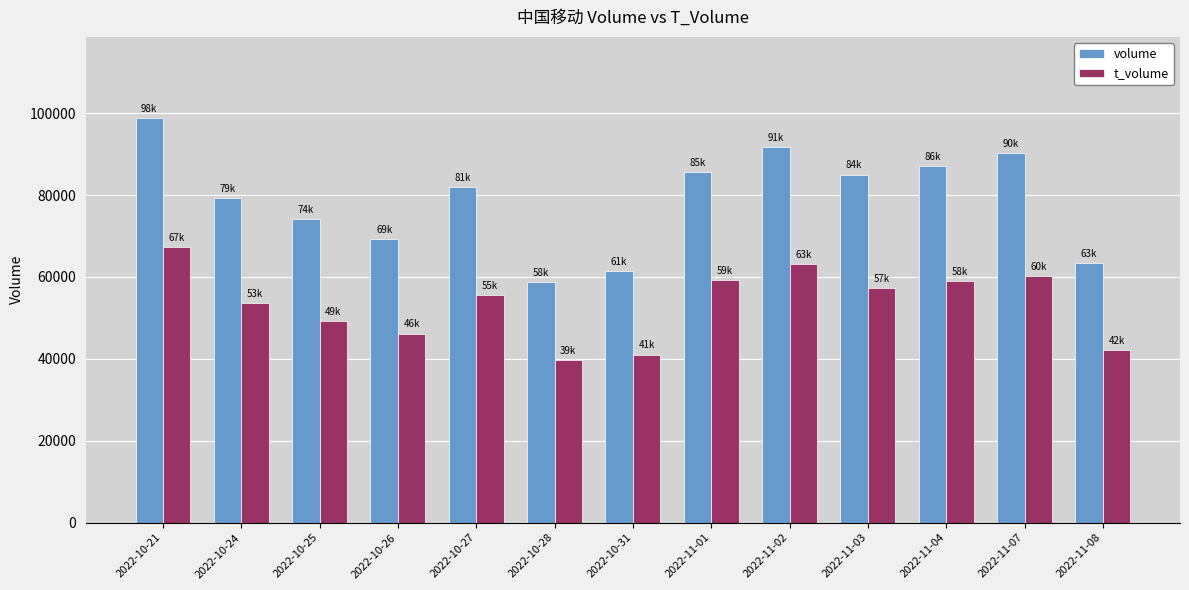

At how many categories does at least one series exceed 44457?

13